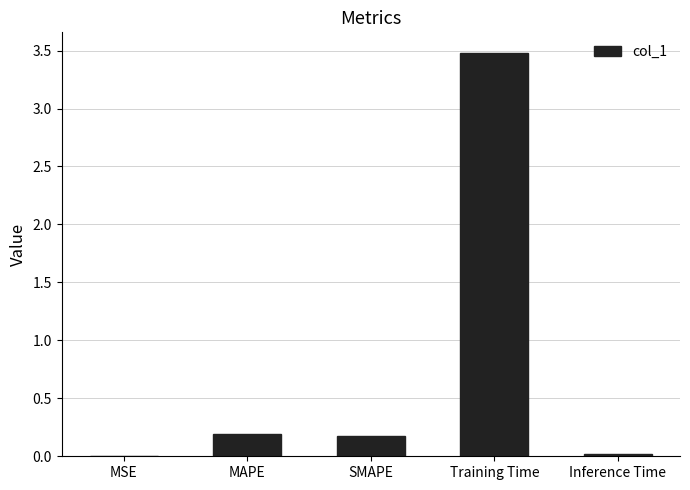

The chart shows a value of 0.3 at SMAPE. True or false?

False